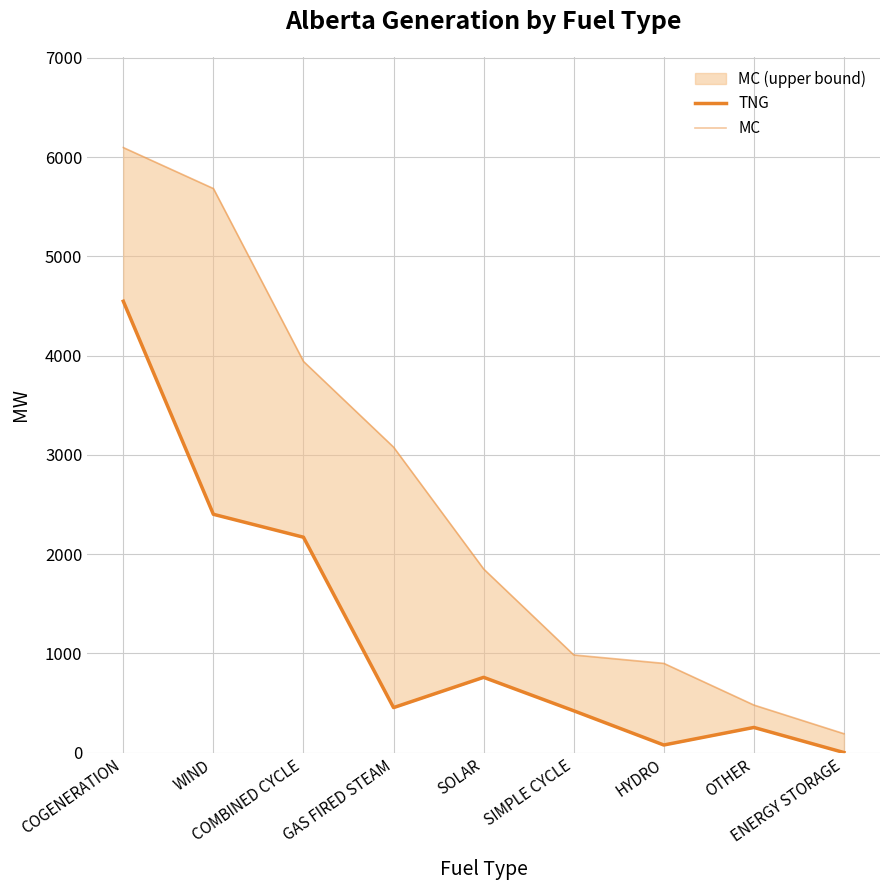

How many interior local valleys does the TNG series have?

2